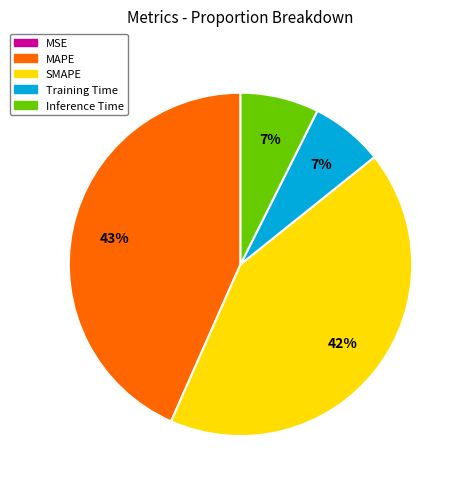

Which slice is the largest?

MAPE